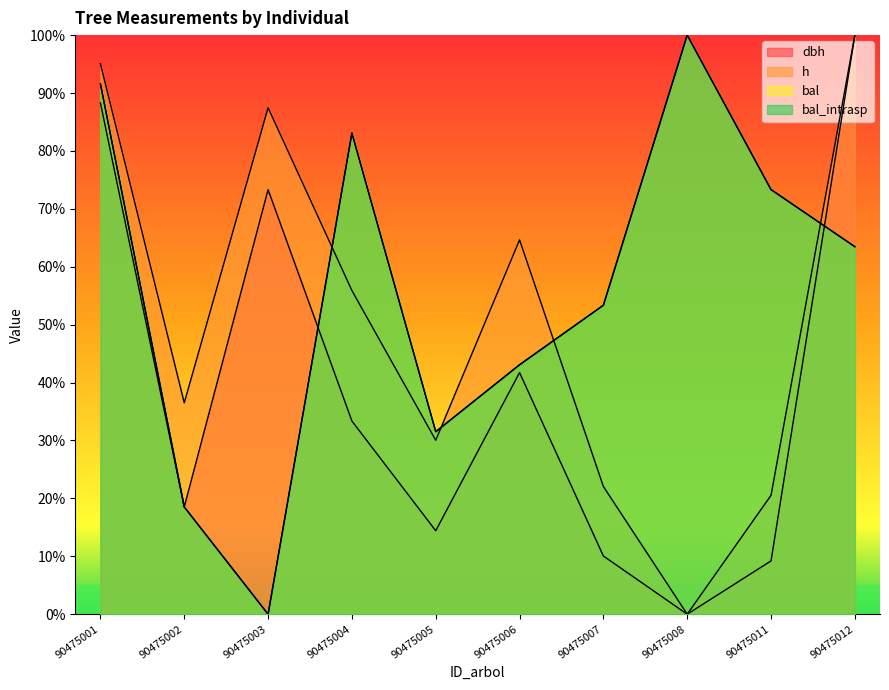

What is the sum of the bal values at 90475003 and 90475008?

100.0